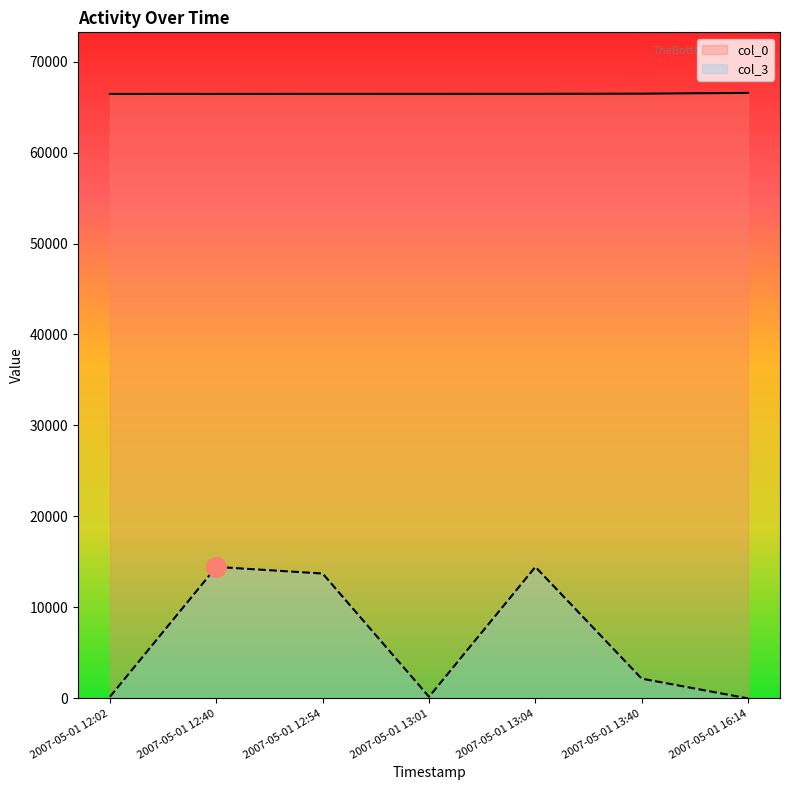

How many interior local peaks does the col_3 series have?

2